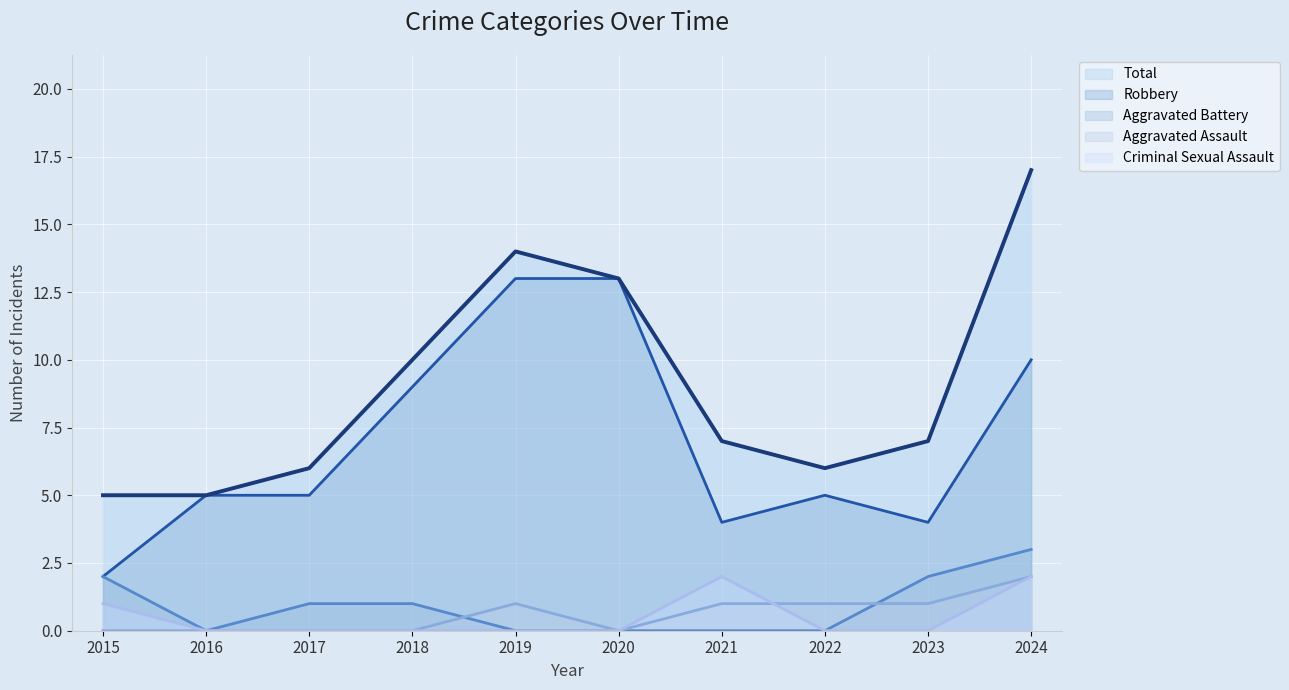

List the series in order of their peak value, lowest first.

Aggravated Assault, Criminal Sexual Assault, Aggravated Battery, Robbery, Total